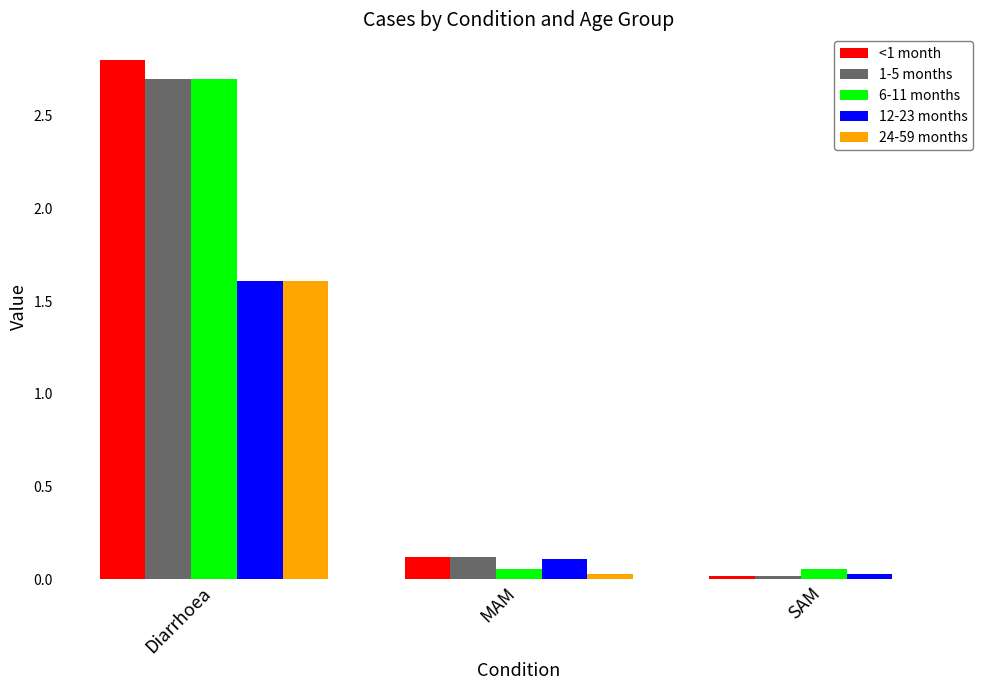

The <1 month series shows 0.0 at SAM. True or false?

True